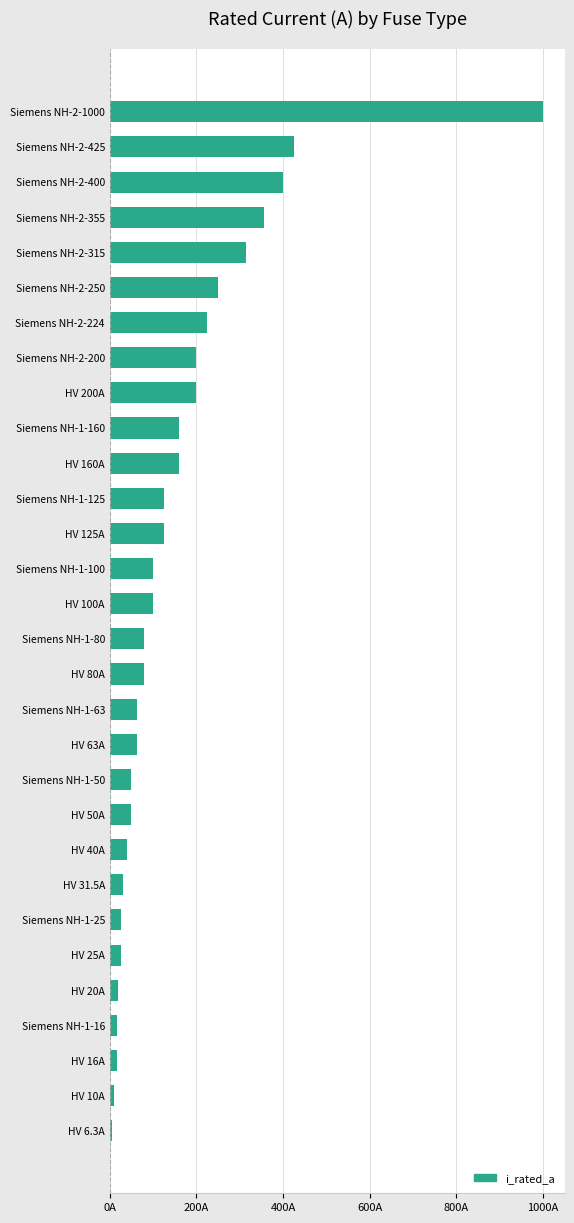

At which category does the chart reach its peak across all series?

Siemens NH-2-1000